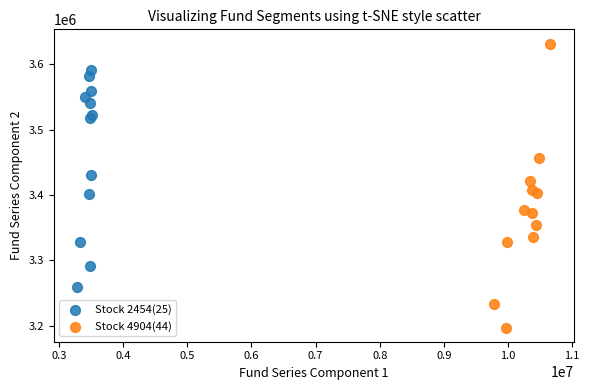

What are all the series names shown in the legend?

Stock 2454(25), Stock 4904(44)